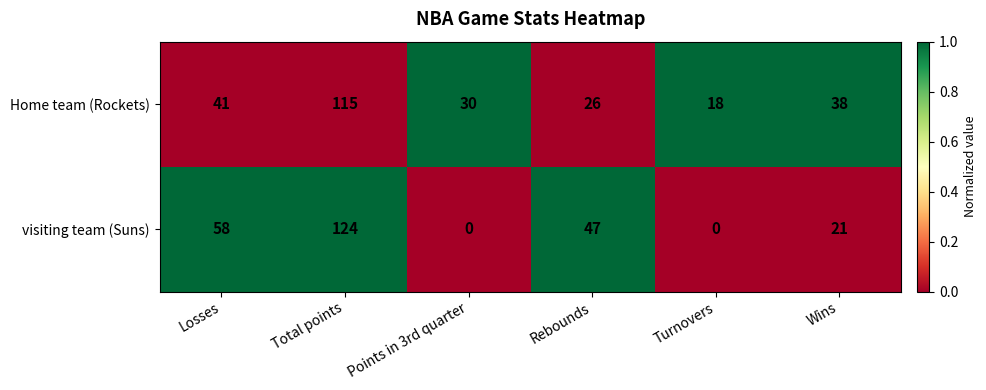

Reading left to right, what are all the values shown in this chart?

Home team (Rockets): 41	115	30	26	18	38
visiting team (Suns): 58	124	0	47	0	21